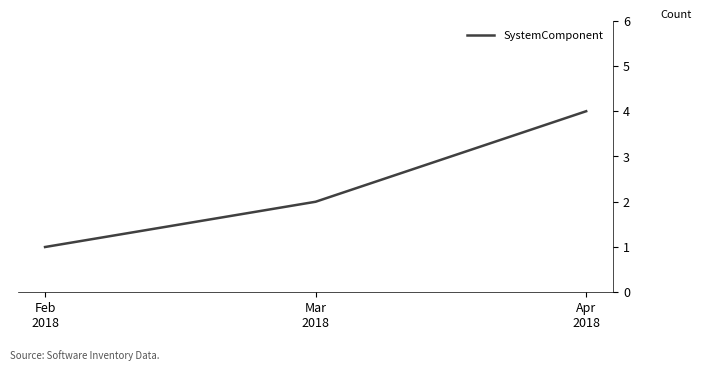

List the labels in order of value, largest first.

Apr
2018, Mar
2018, Feb
2018